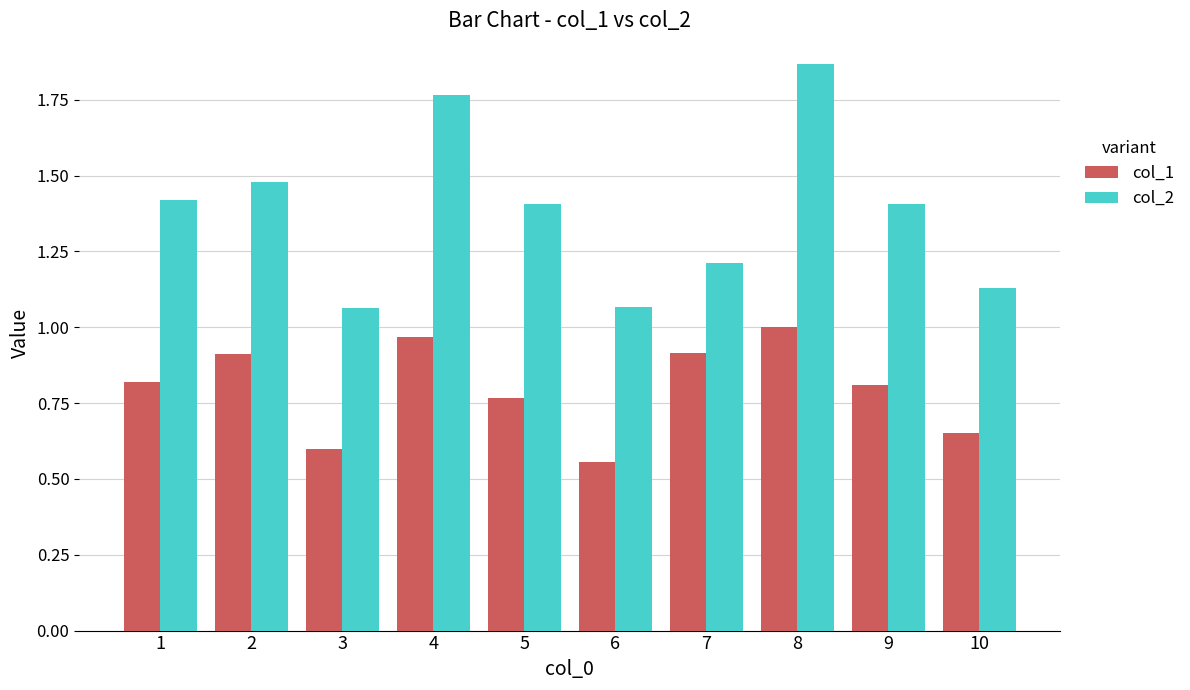

At which category does the chart reach its peak across all series?

8